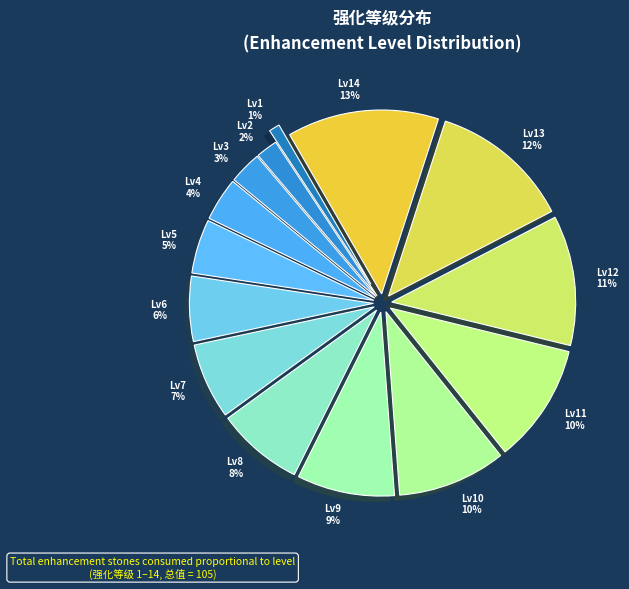

Count the number of slices in the pie.

14